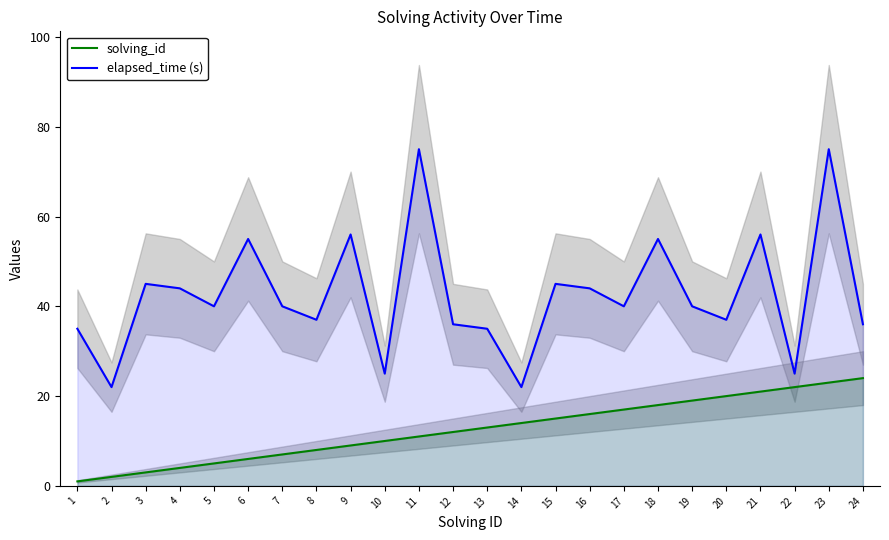

Which category has the lowest value in the elapsed_time (s) series?

2